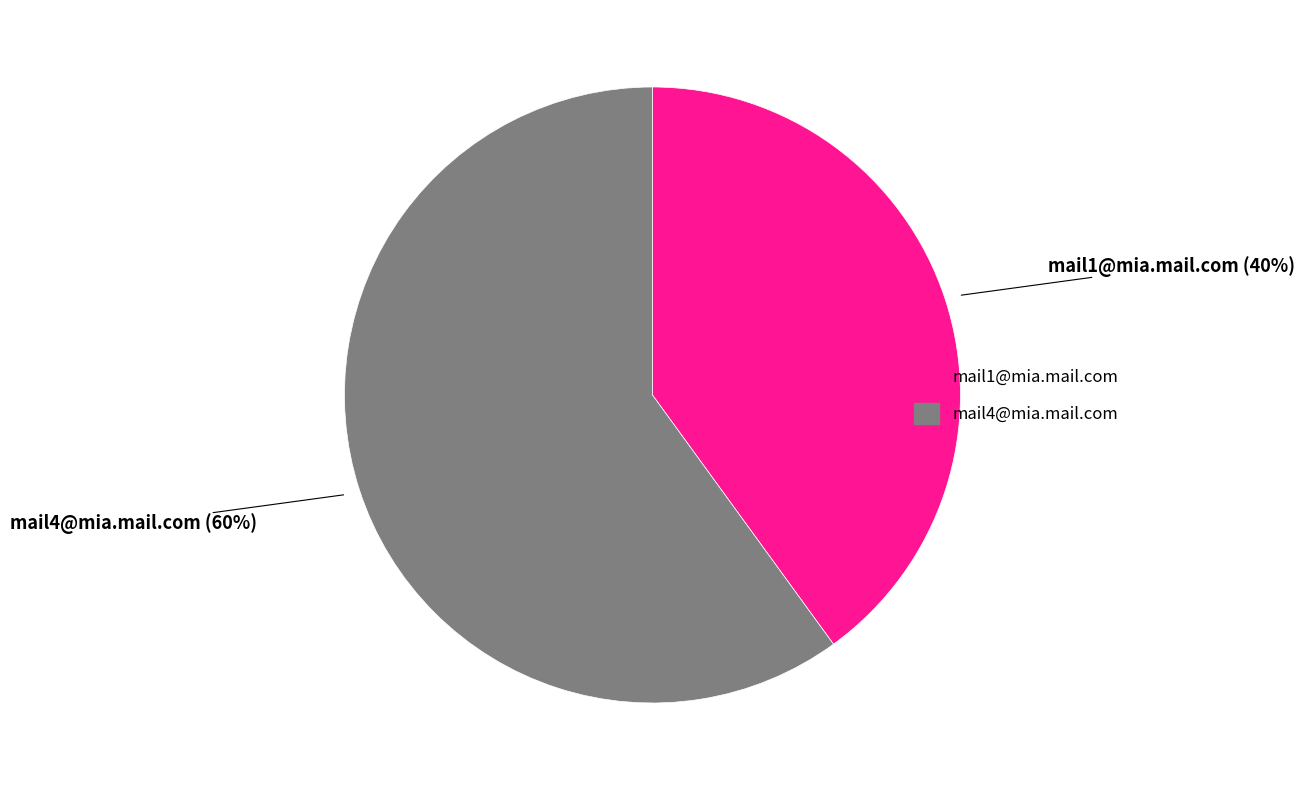

What is the ratio of the value at mail1@mia.mail.com to the value at mail4@mia.mail.com?

0.7